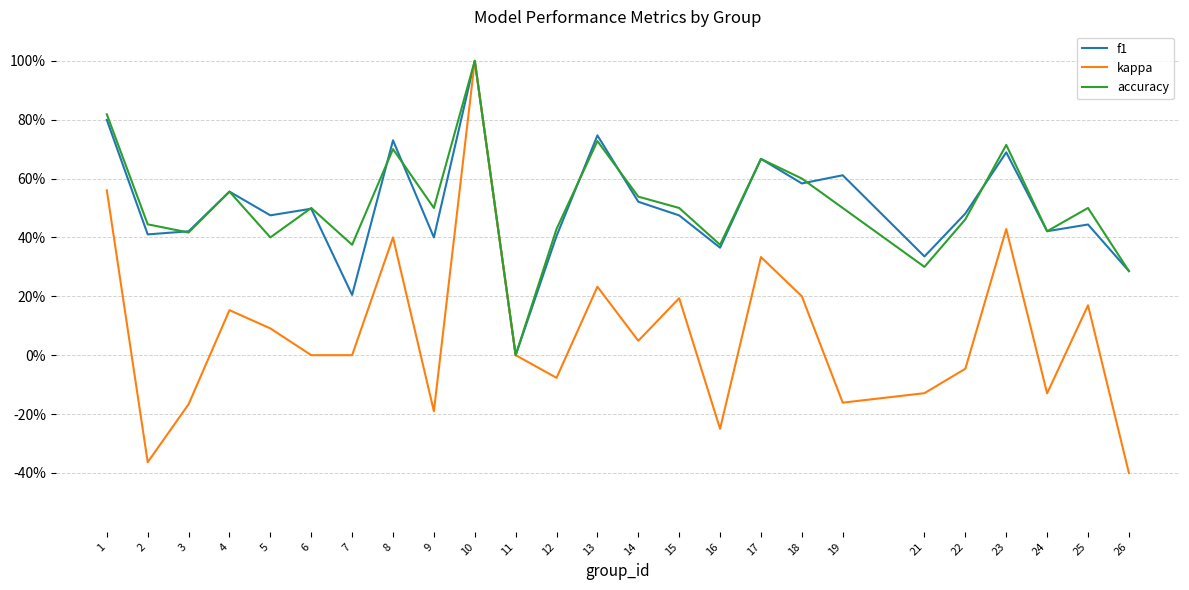

Does the chart display data point markers on the line(s)?

No